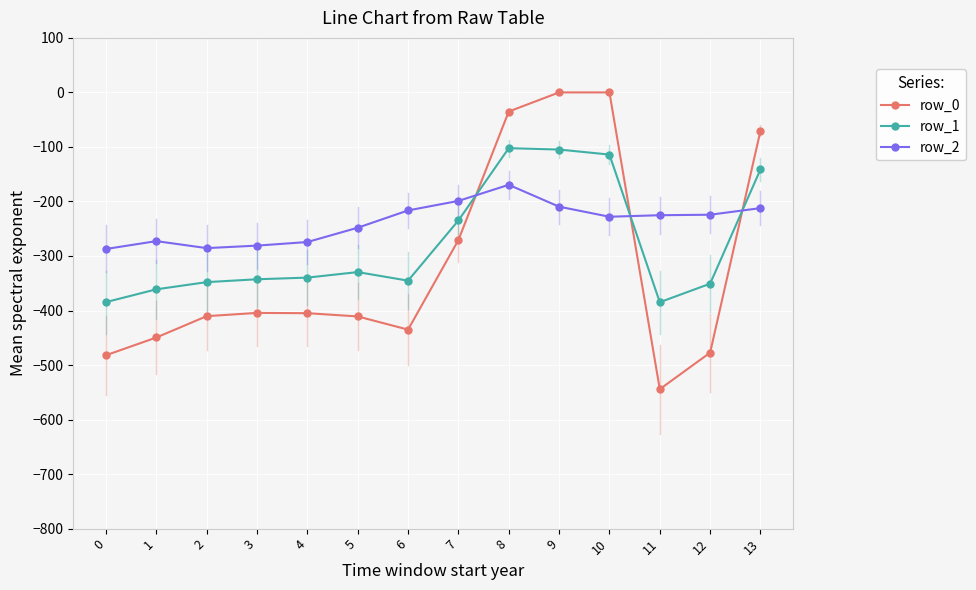

Which series ends up on top after the final intersection of row_2 and row_0?

row_0